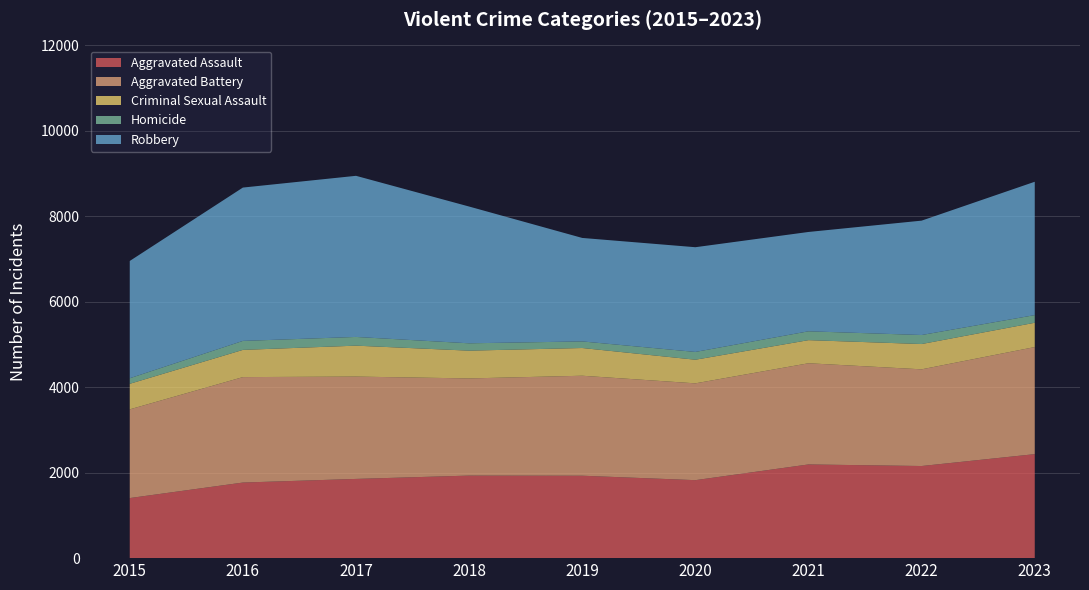

Reading left to right, transcribe all the data shown in this chart.

Aggravated Assault: 2015=1406	2016=1769	2017=1854	2018=1932	2019=1929	2020=1825	2021=2193	2022=2156	2023=2434
Aggravated Battery: 2015=2076	2016=2468	2017=2395	2018=2274	2019=2340	2020=2266	2021=2368	2022=2263	2023=2506
Criminal Sexual Assault: 2015=598	2016=637	2017=724	2018=650	2019=649	2020=553	2021=541	2022=592	2023=569
Homicide: 2015=130	2016=210	2017=204	2018=172	2019=154	2020=182	2021=207	2022=211	2023=179
Robbery: 2015=2745	2016=3589	2017=3771	2018=3201	2019=2422	2020=2451	2021=2325	2022=2677	2023=3121